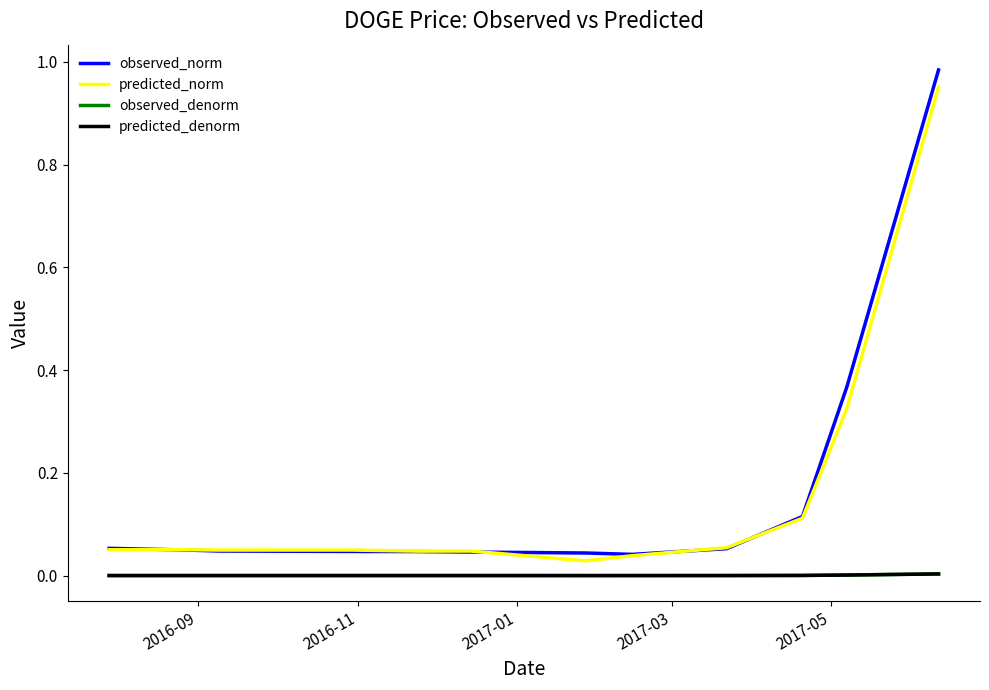

True or false: predicted_denorm and predicted_norm intersect in this chart.

False